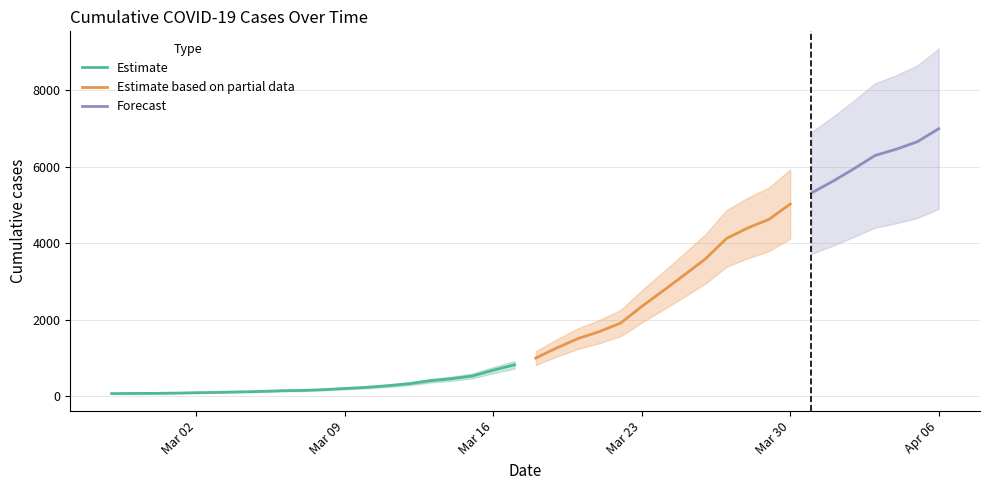

Is it true that the value at 2020-03-27 is 2878?

False